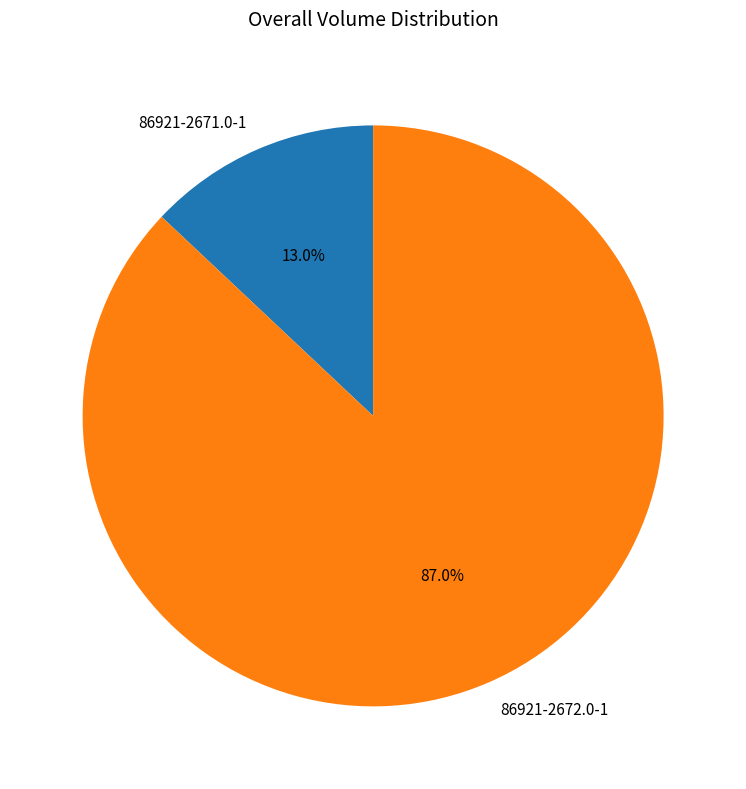

To the nearest percent, what is the difference between the largest and smallest slice percentages?

74%